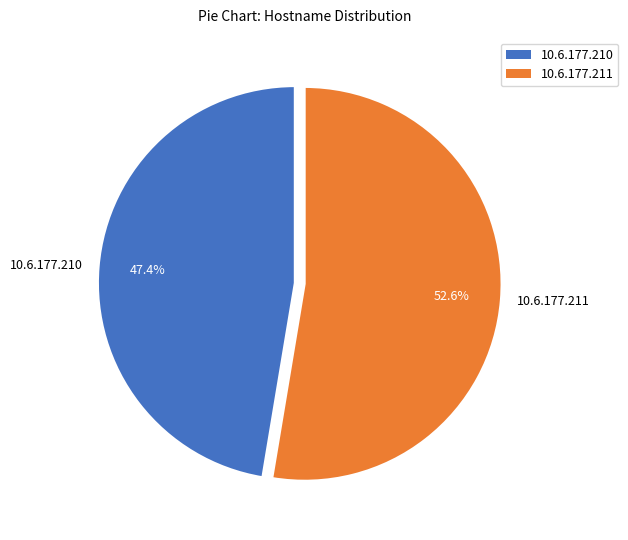

Combined, do 10.6.177.211 and 10.6.177.210 account for over 50%?

Yes